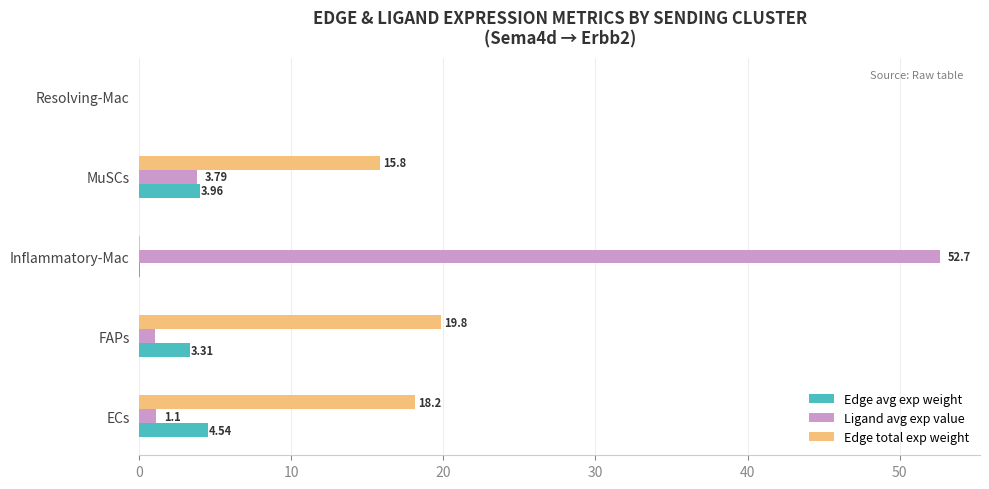

Between FAPs and Resolving-Mac, which series saw the biggest shift?

Edge total exp weight